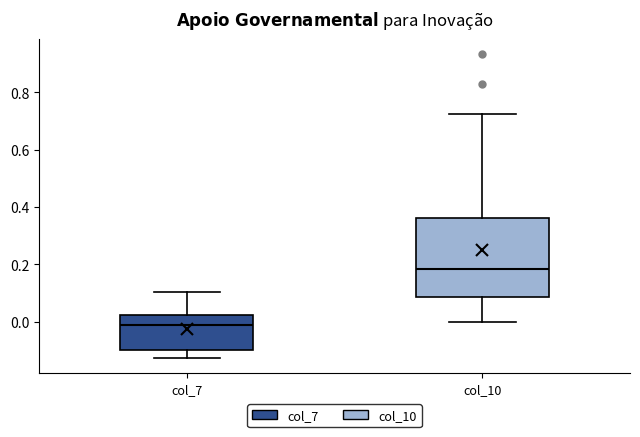

Which box has the lowest median line?

col_7